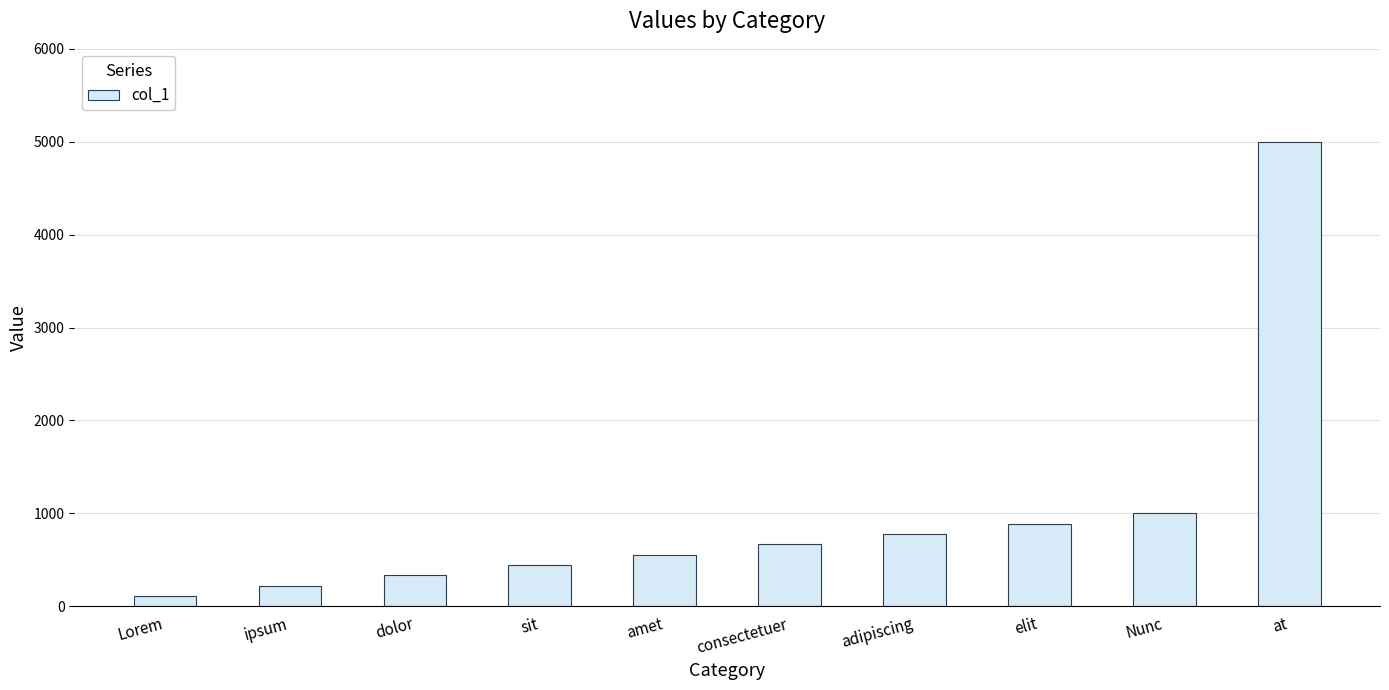

Rank the categories by value from lowest to highest.

Lorem, ipsum, dolor, sit, amet, consectetuer, adipiscing, elit, Nunc, at